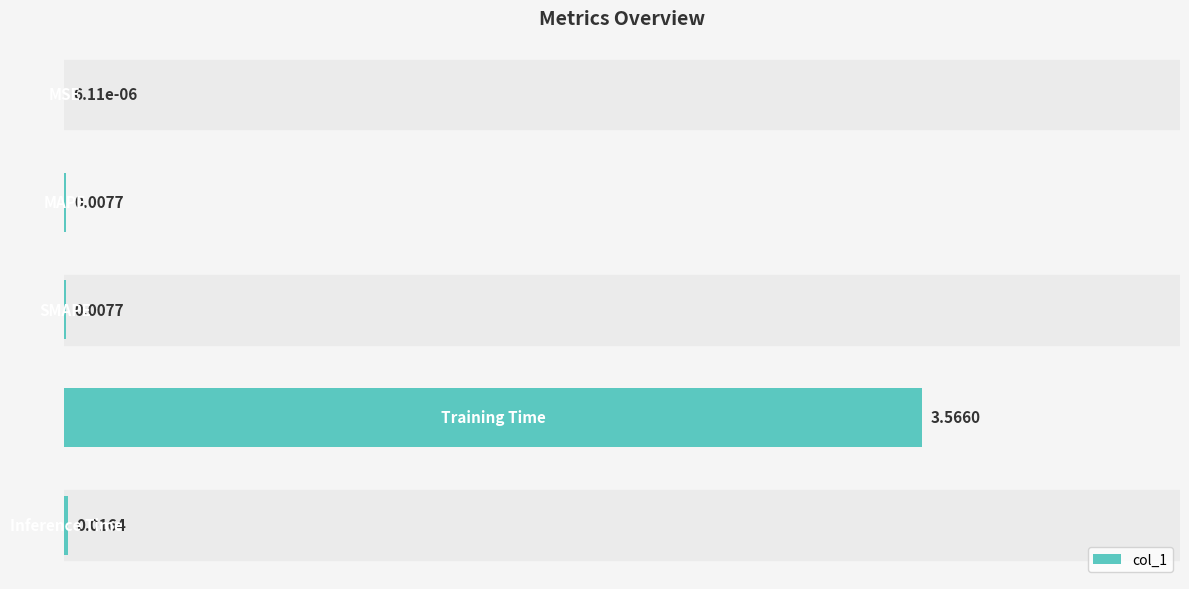

Count the number of categories in the chart.

5